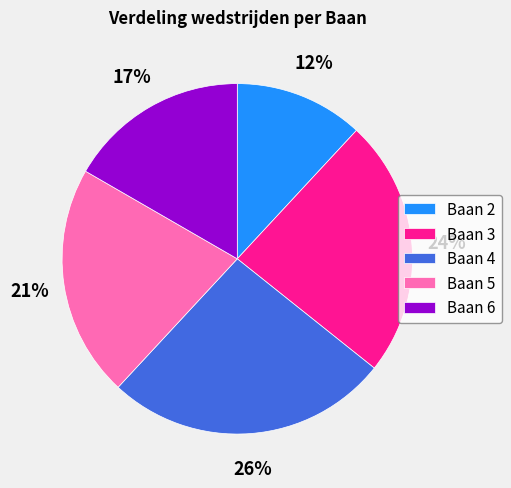

Is Baan 5 the majority of the pie?

No